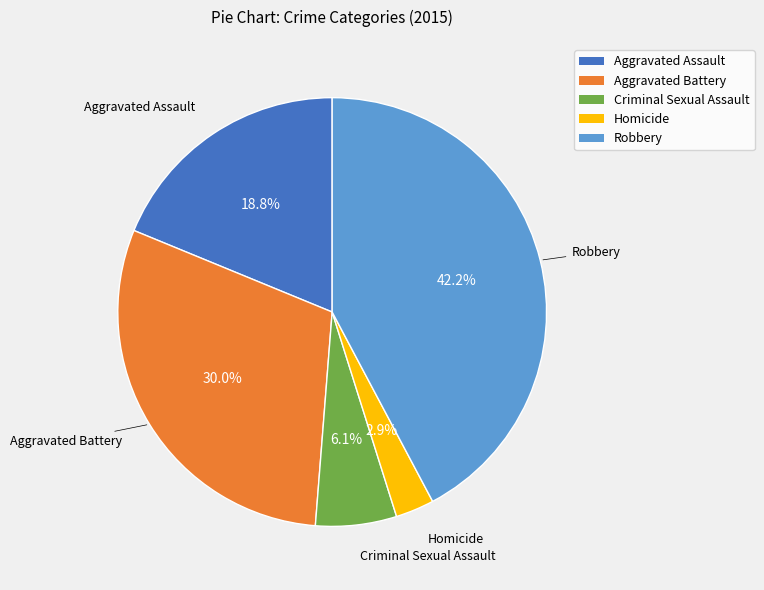

Count the number of slices in the pie.

5